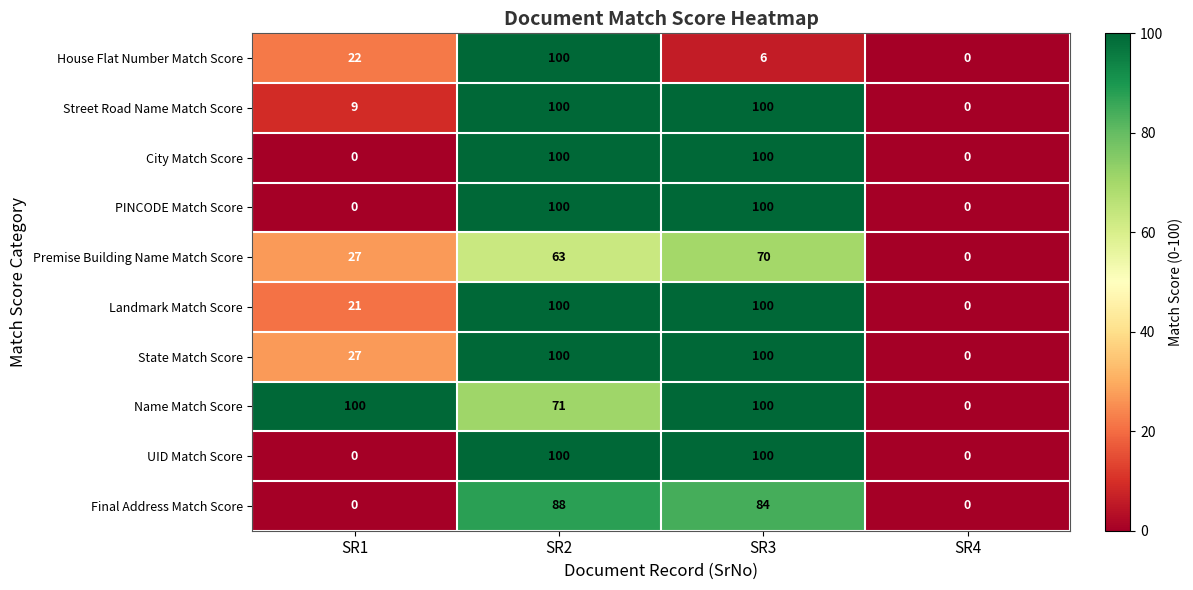

What is the sum of the State Match Score values at SR2 and SR1?

127